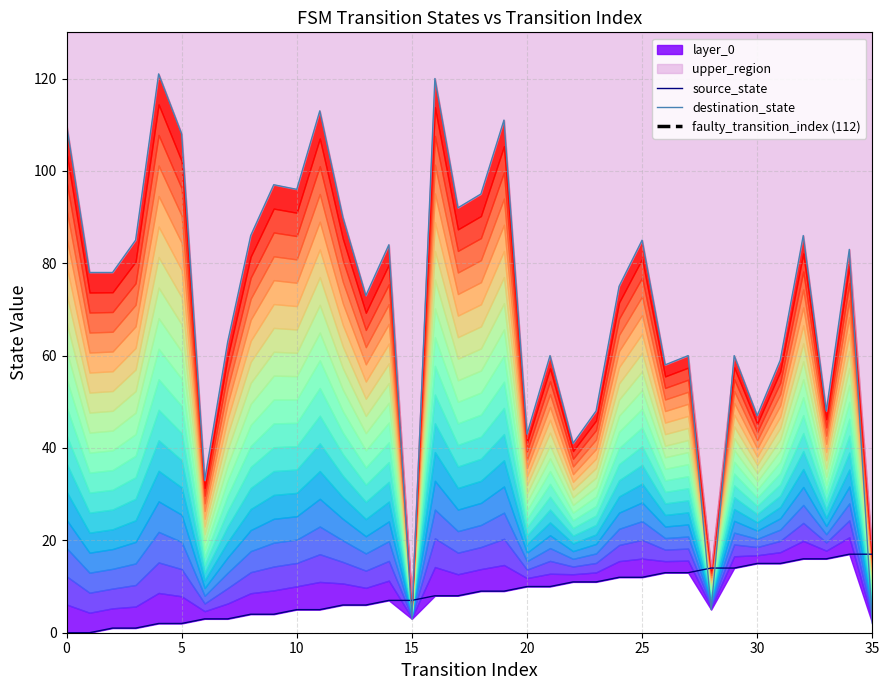

What is the greatest value displayed?

121